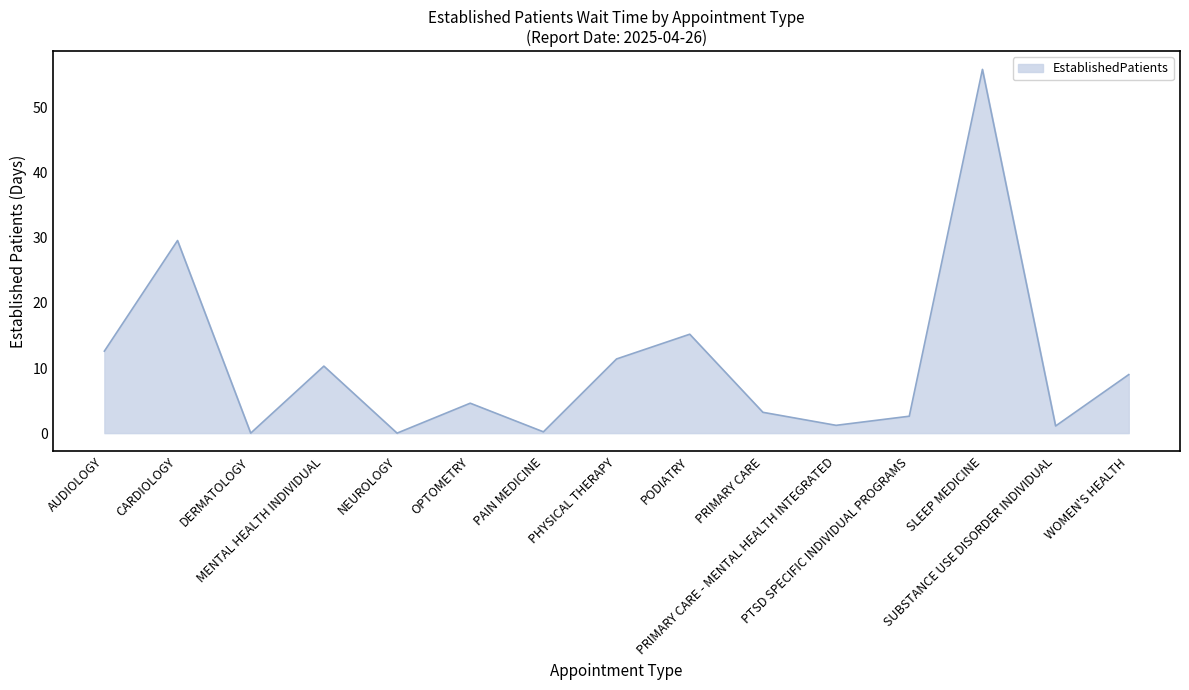

What is the difference between the maximum and minimum values?

55.9